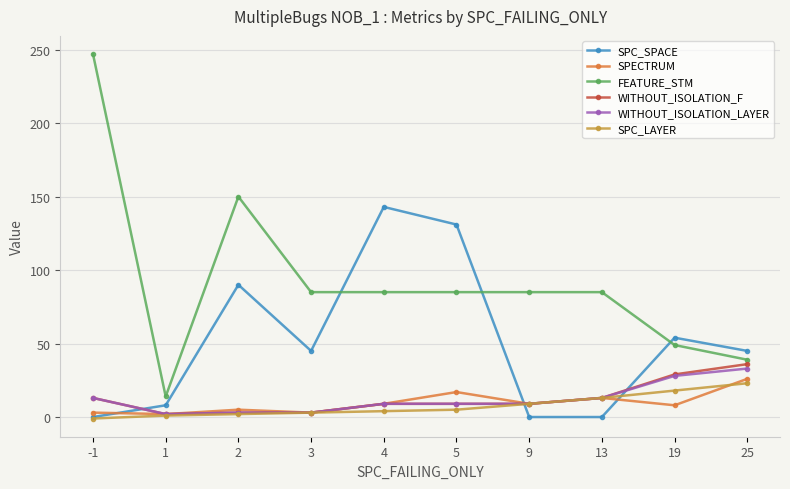

What is the sum of the SPC_SPACE values at 5 and 4?

274